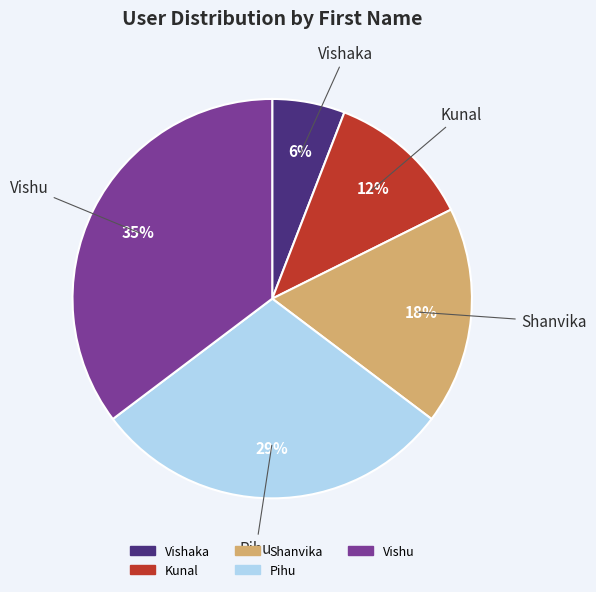

Do Shanvika and Kunal together represent more than half of the pie?

No